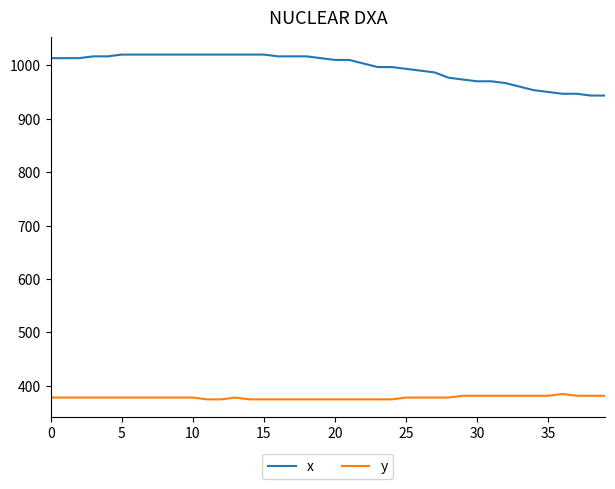

List the series in order of their overall mean, highest first.

x, y